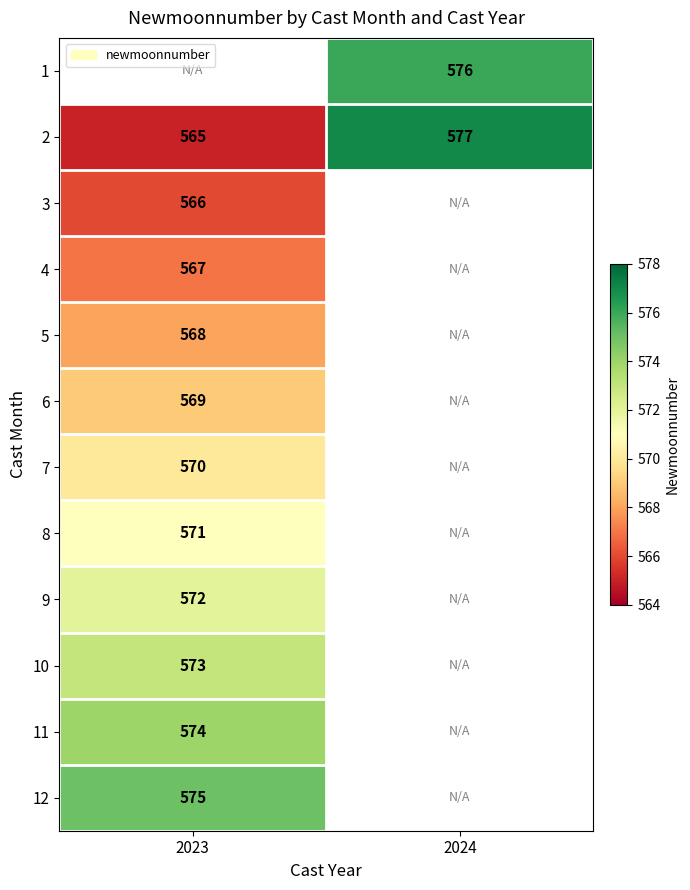

True or false: 8 has a value of 755.1 at 2023.

False